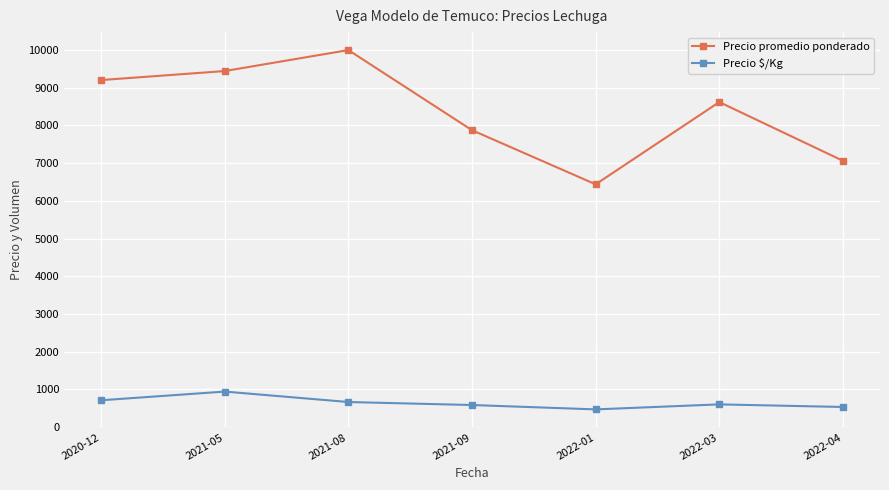

True or false: Precio promedio ponderado and Precio $/Kg cross at least once.

False